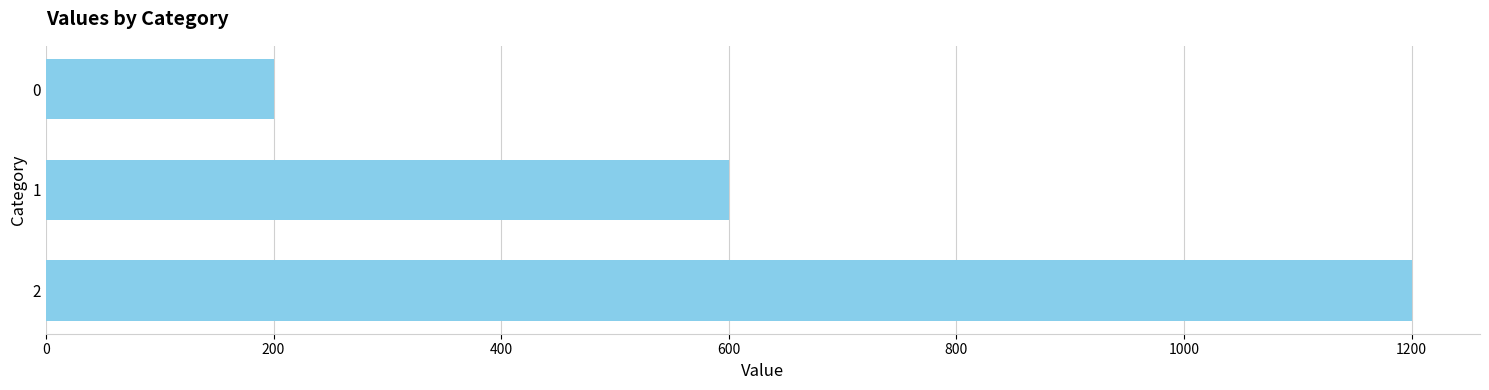

How many values are between 200 and 1200?

3